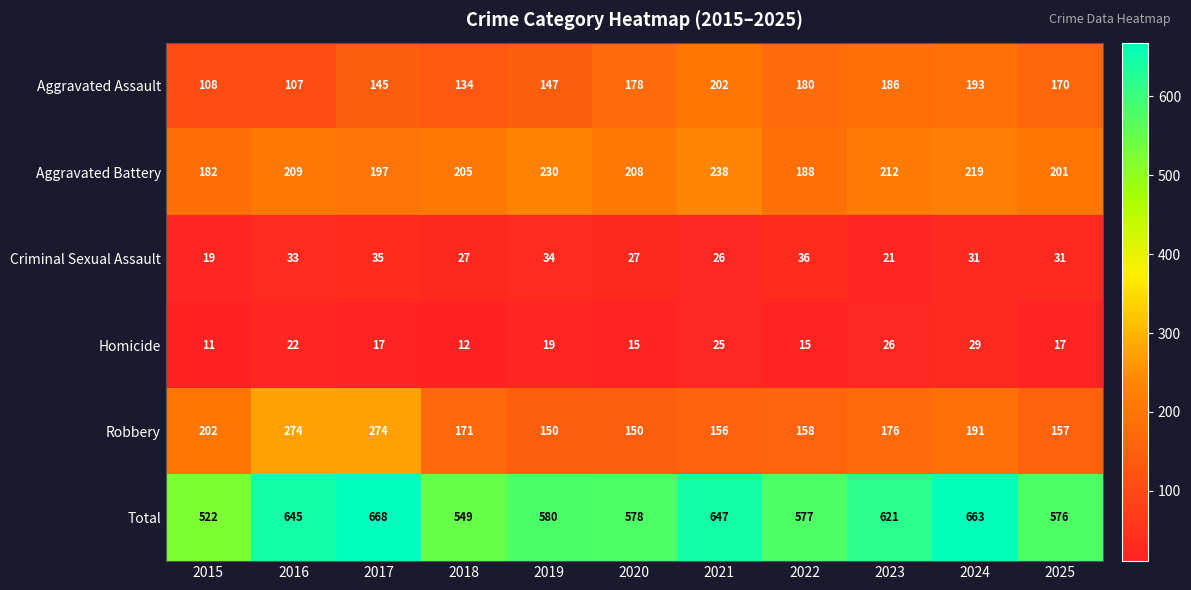

At which category is the sum across all series the highest?

2017